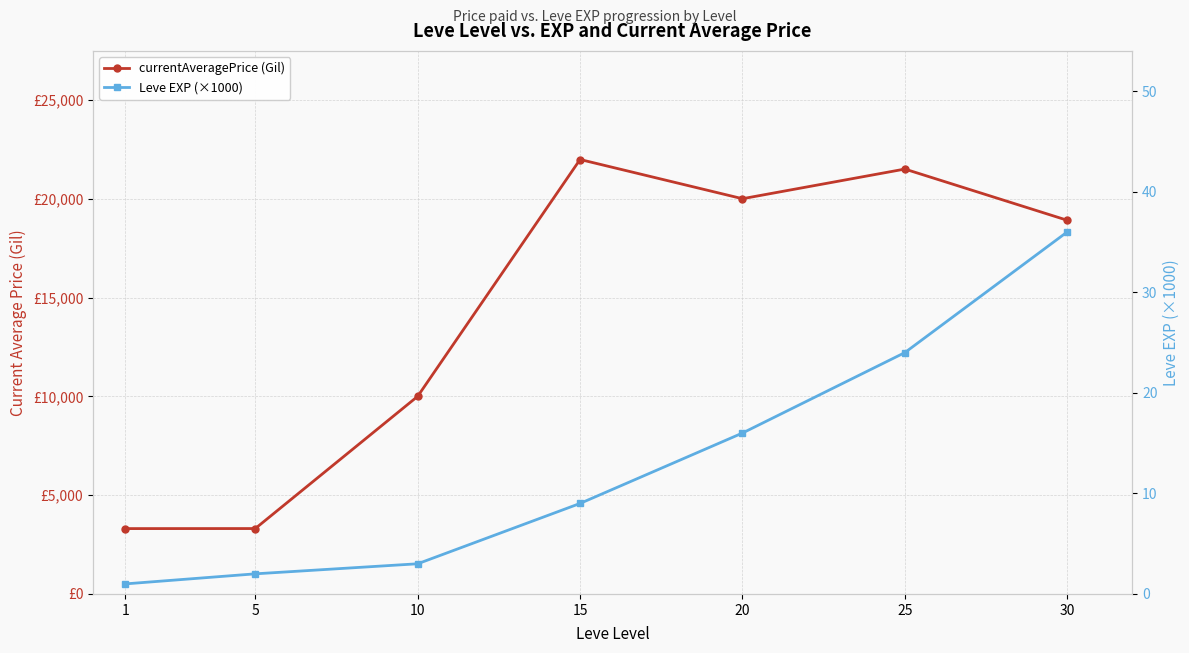

What is the difference between the maximum and minimum values in the Leve EXP (×1000) series?

35